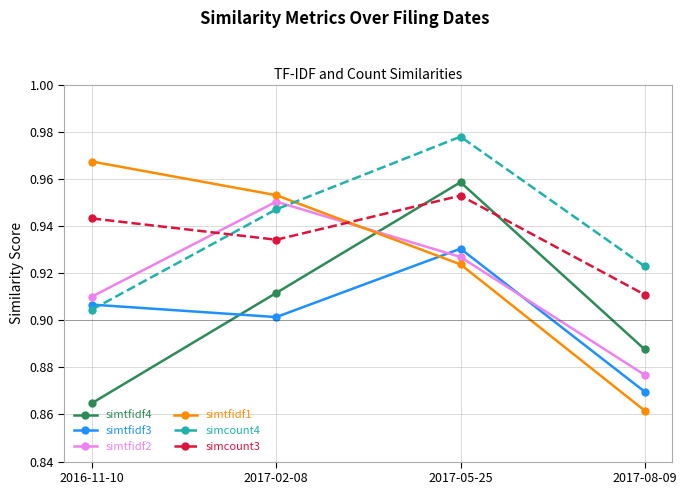

Is it true that simtfidf4 equals 0.9 at 2016-11-10?

True